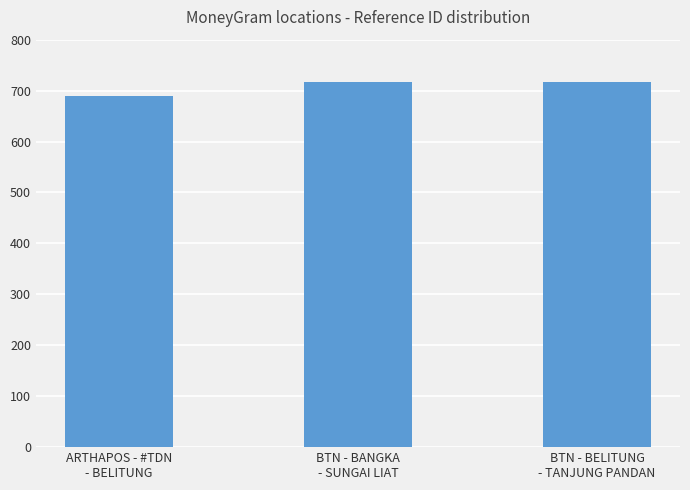

Is it true that the value at ARTHAPOS - #TDN
- BELITUNG is 17652455?

False